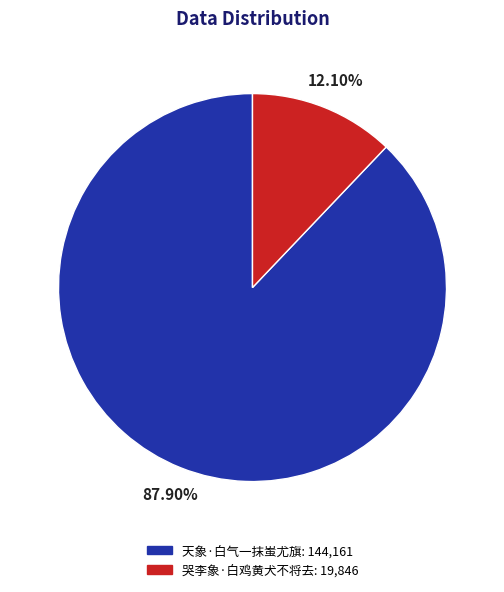

To the nearest percent, what portion does 天象·白气一抹蚩尤旗 represent?

88%